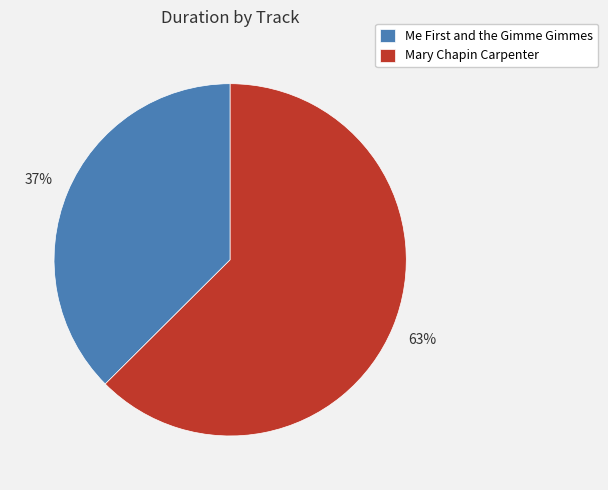

To the nearest percent, what percentage of the pie is Mary Chapin Carpenter?

63%